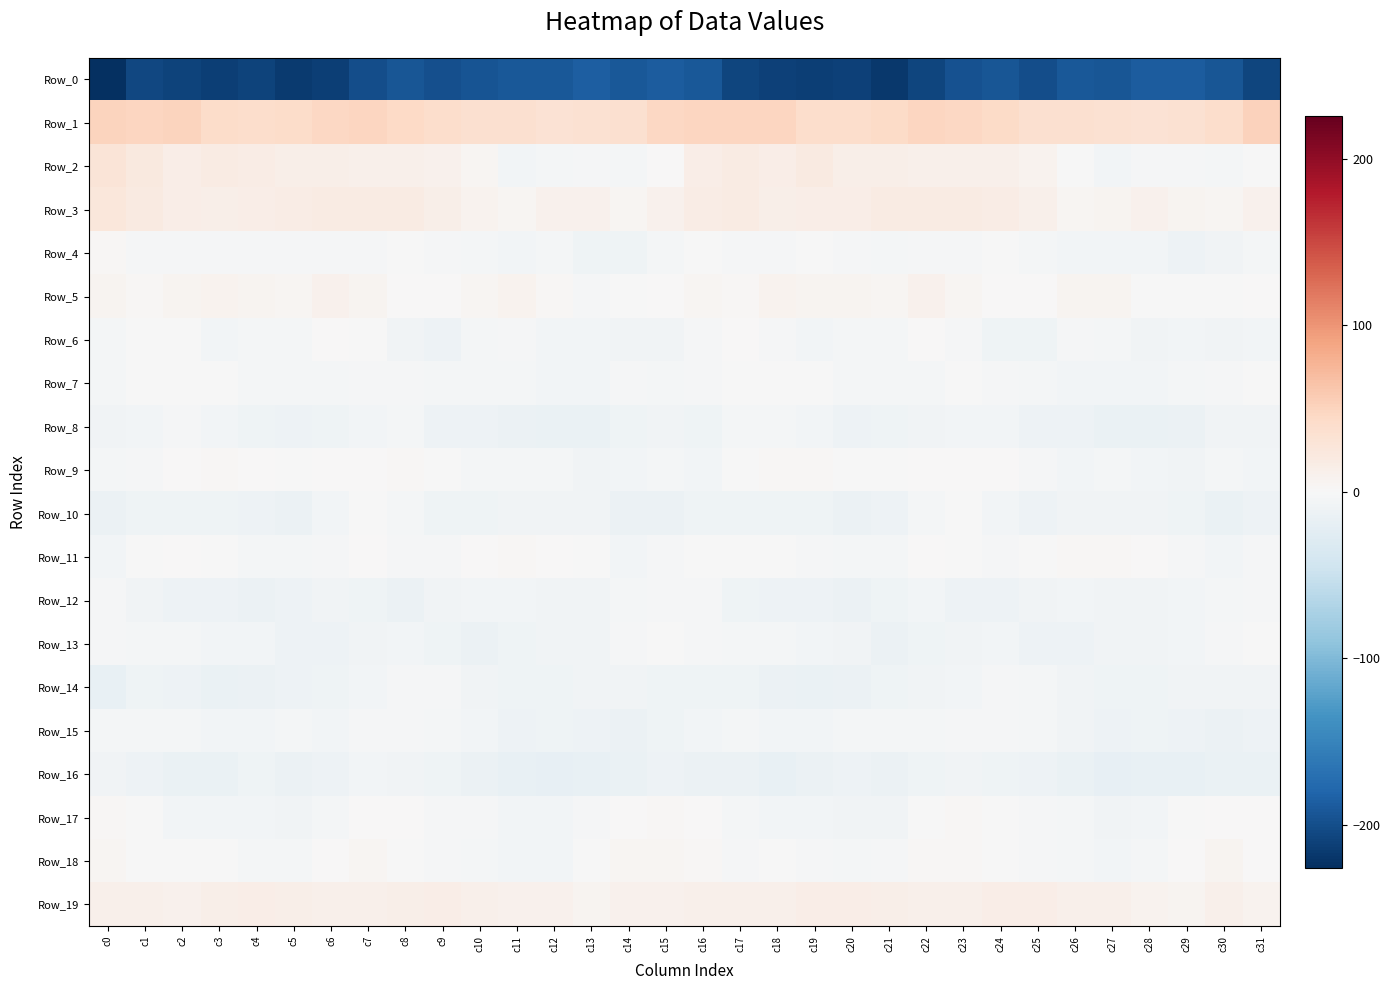

What is the total value across all series at c22?

-161.5